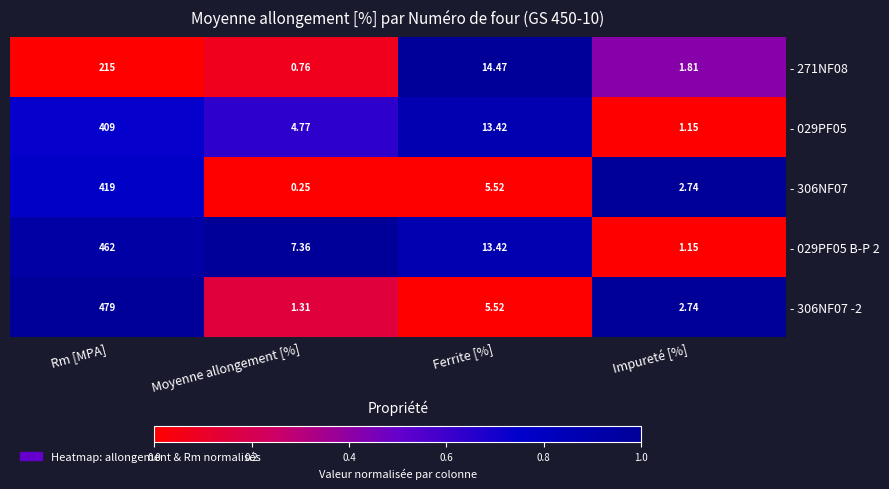

Which category has the lowest value across all series?

Moyenne allongement [%]